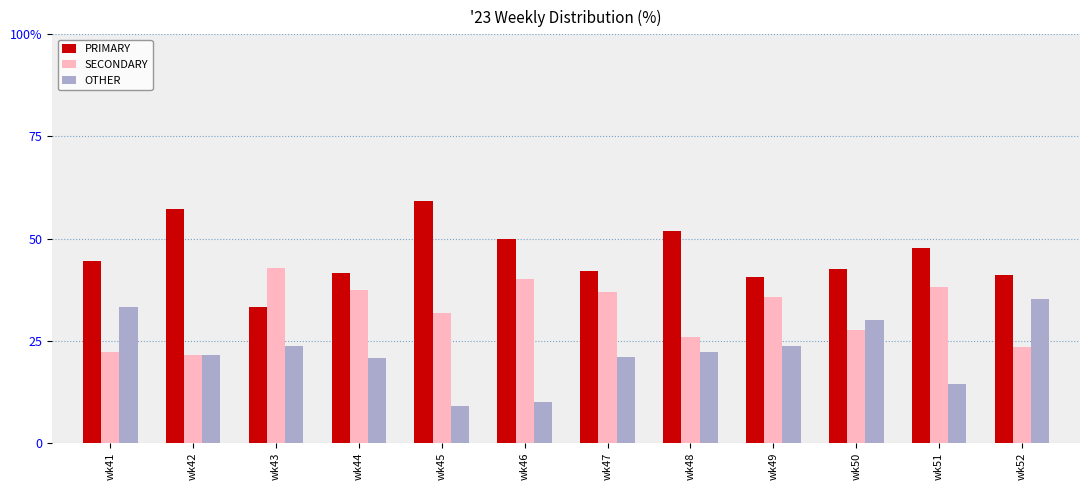

What are all the series names shown in the legend?

PRIMARY, SECONDARY, OTHER